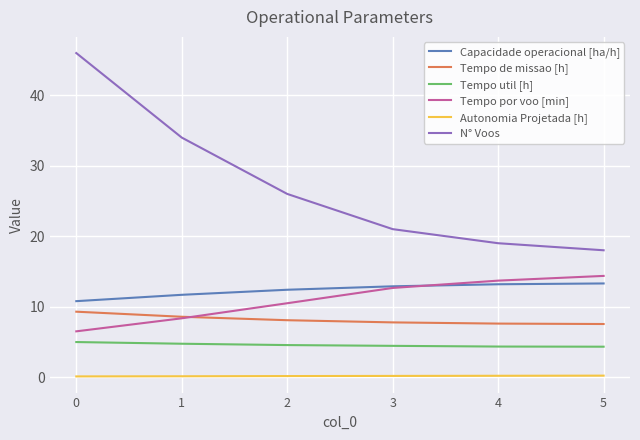

Which series changed the most between 1 and 2?

N° Voos